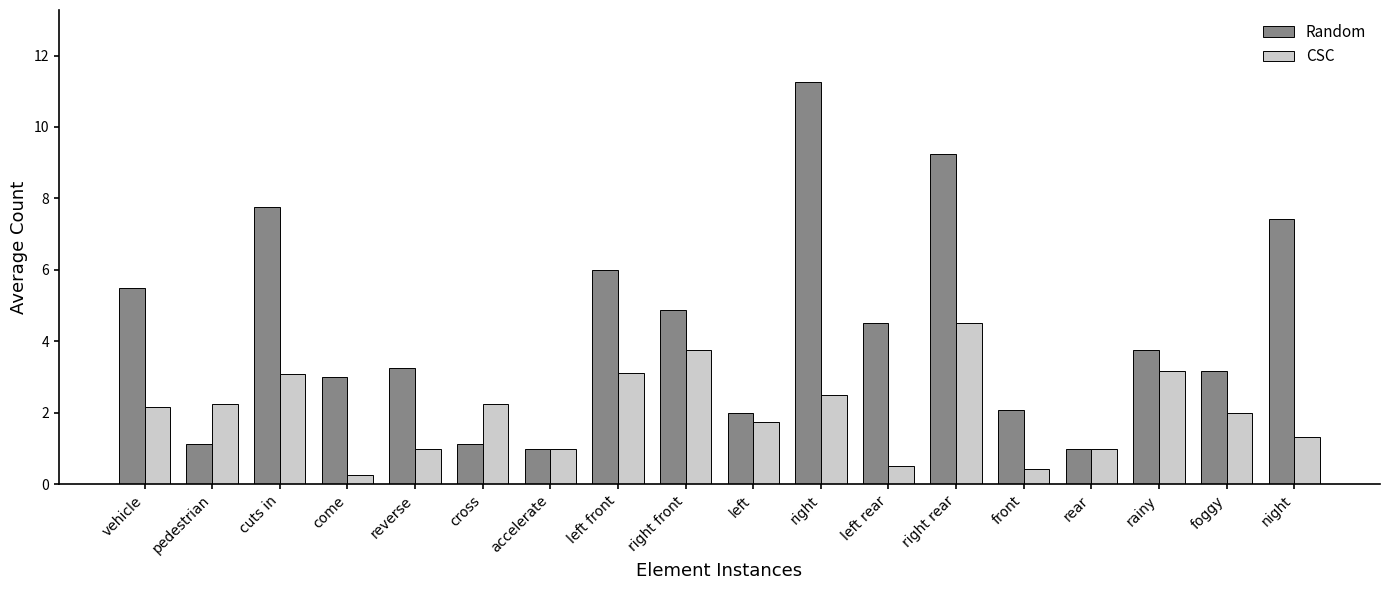

Where does the Random series first go above 3?

vehicle